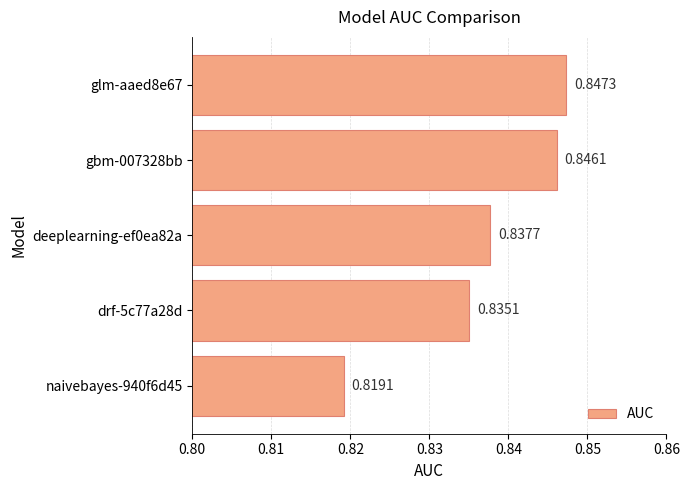

Rank the categories by value from lowest to highest.

naivebayes-940f6d45, drf-5c77a28d, deeplearning-ef0ea82a, gbm-007328bb, glm-aaed8e67